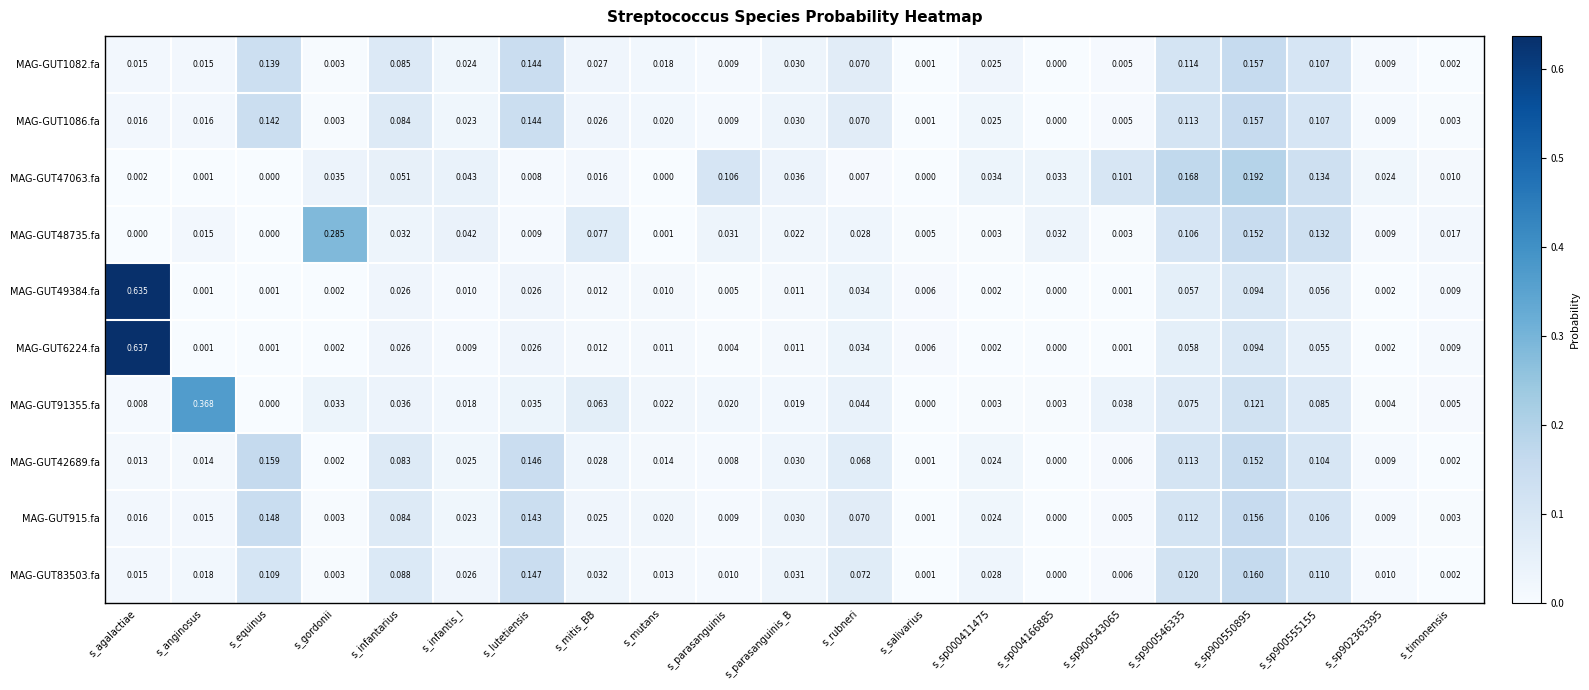

At which label does MAG-GUT42689.fa reach its peak?

s_equinus